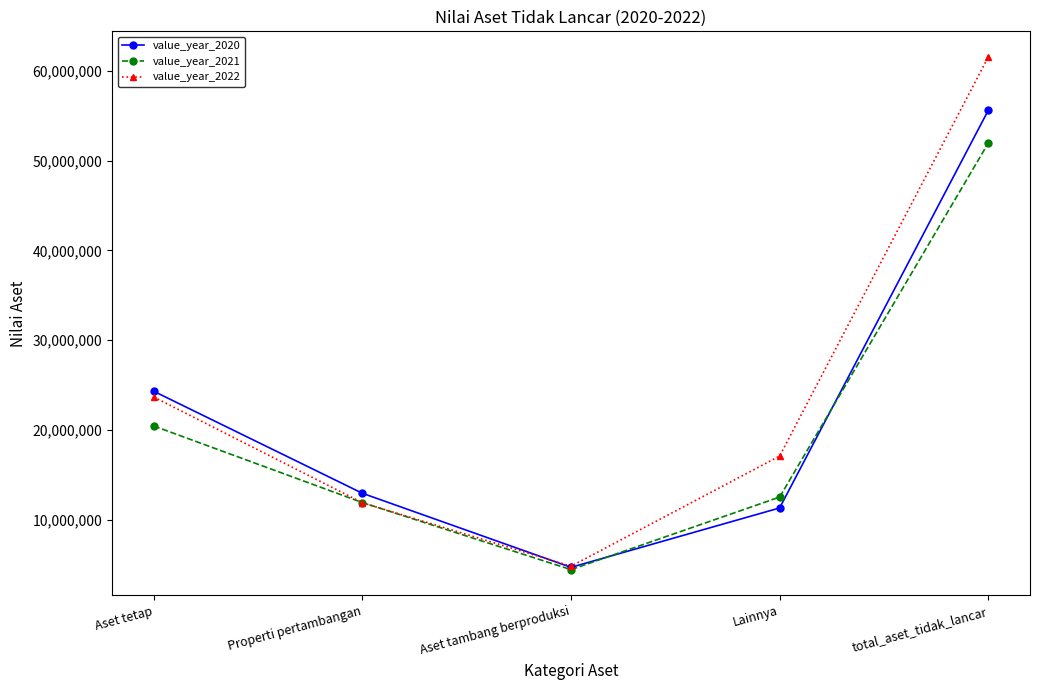

Does the chart display data point markers on the line(s)?

Yes